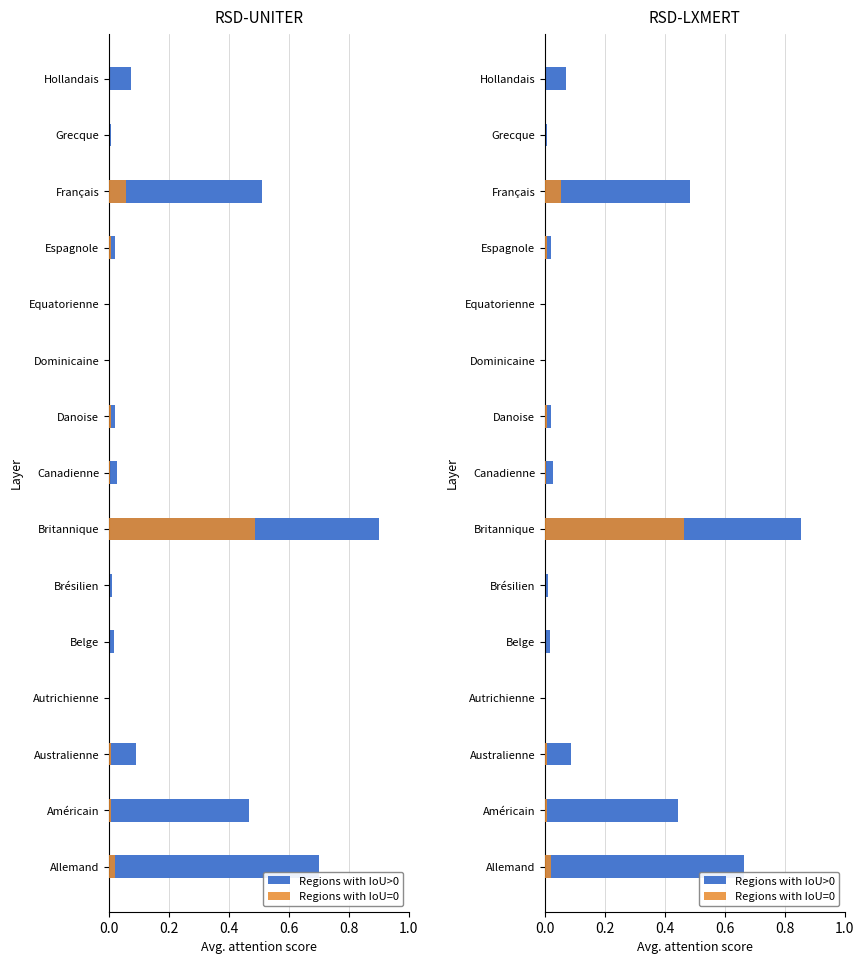

Between Autrichienne and Britannique, which series saw the biggest shift?

Regions with IoU>0